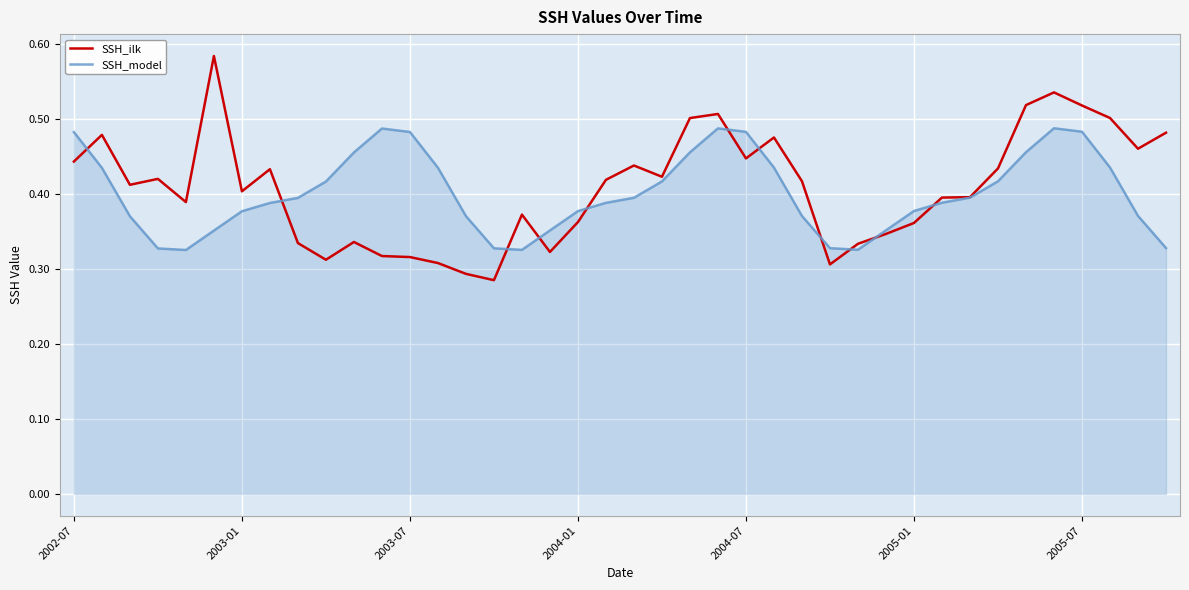

List the series in order of their peak value, lowest first.

SSH_model, SSH_ilk